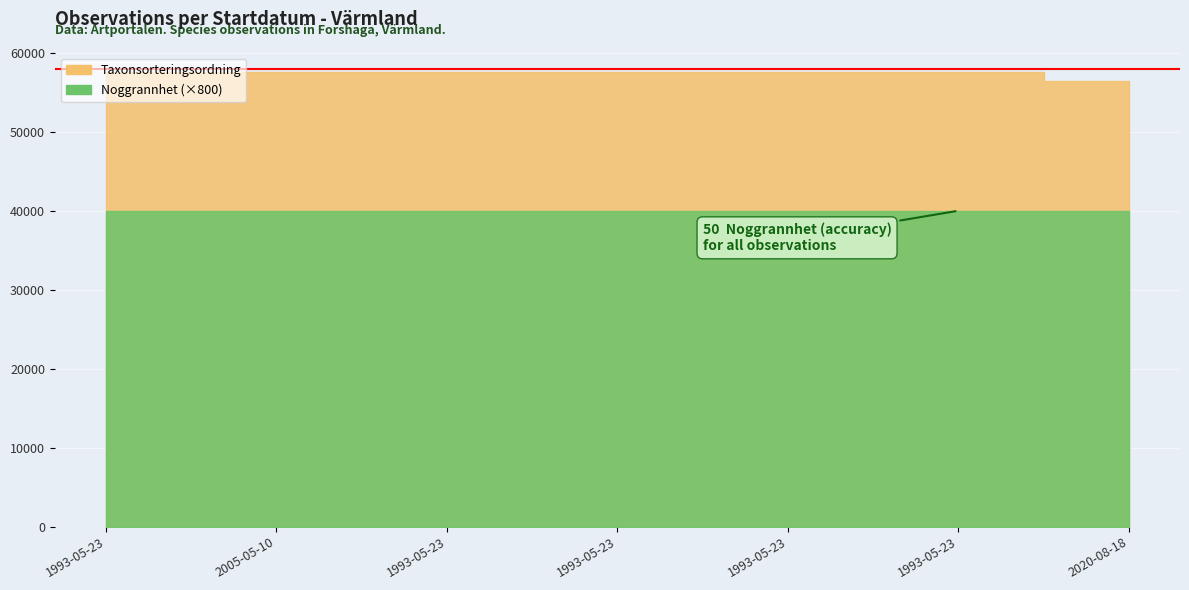

What is the total value across all series at 1993-05-23?

57635